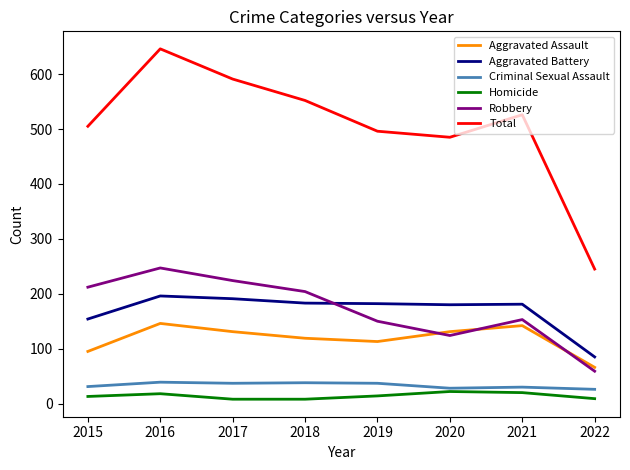

Which series changed the most between 2015 and 2016?

Total